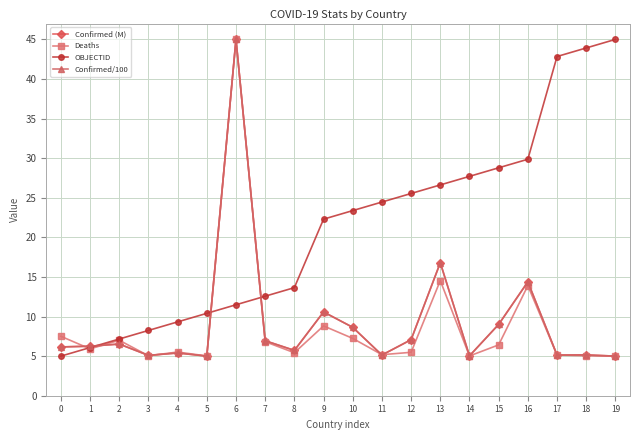

What is the difference between the maximum and second lowest values in the Deaths series?

40.0